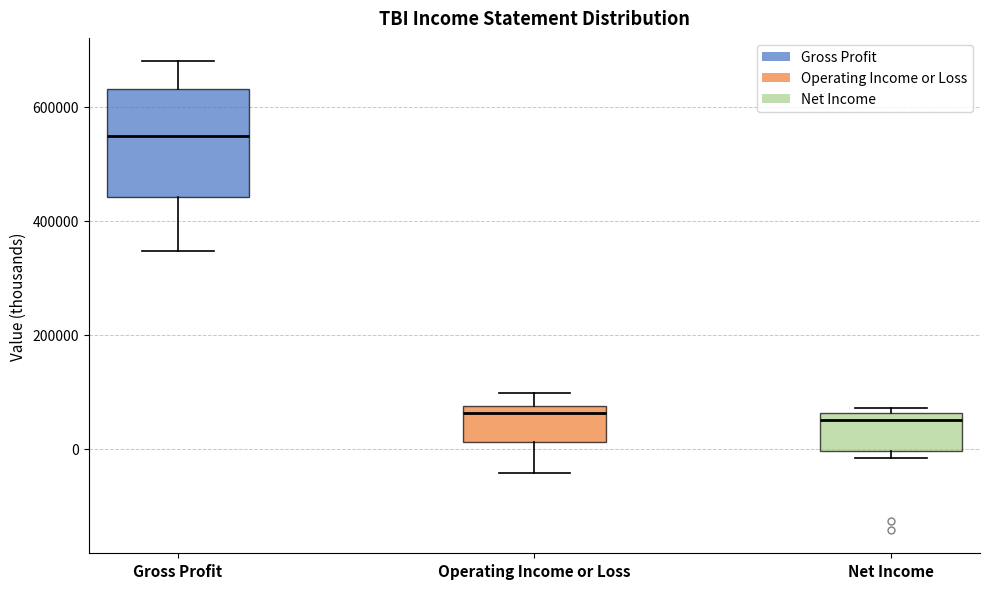

Where is the lower edge of the box for Gross Profit on the y-axis? The values are not printed on the chart, so give them approximately, as read against the axis.

440000